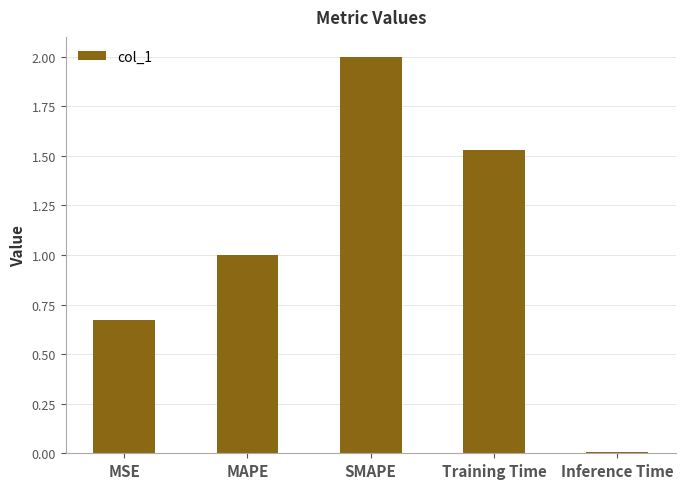

The value at Training Time is 2.1. True or false?

False